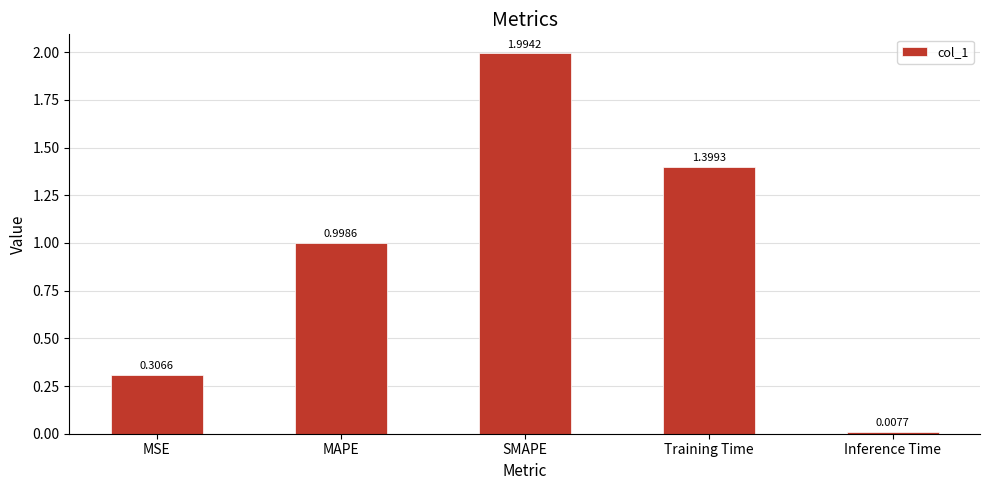

True or false: the data shows 1.0 at MAPE.

True